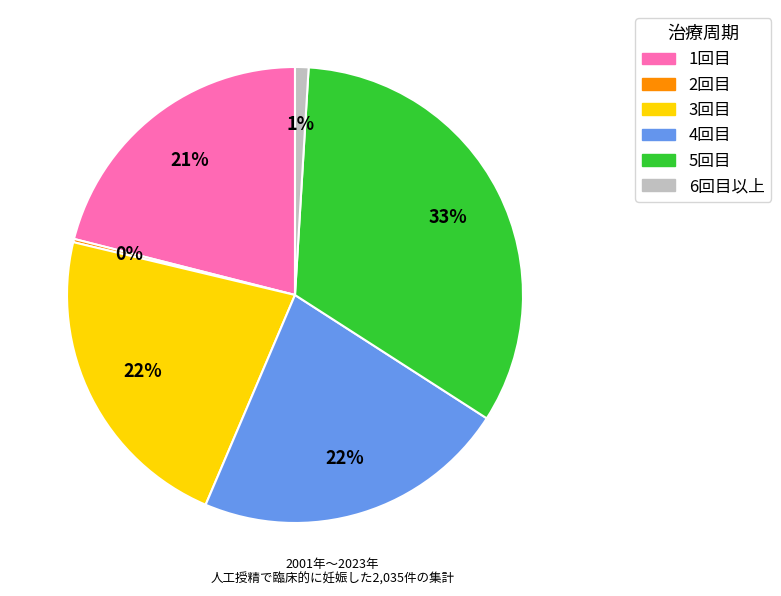

Does any single category account for the majority?

No